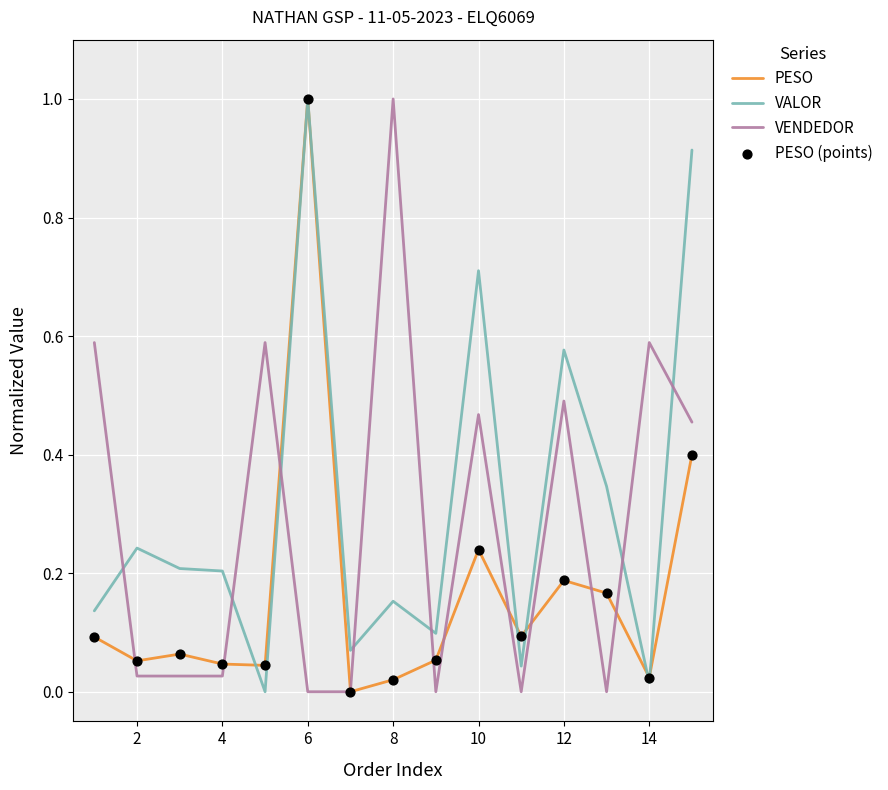

Rank the series by their average value, from highest to lowest.

VALOR, VENDEDOR, PESO